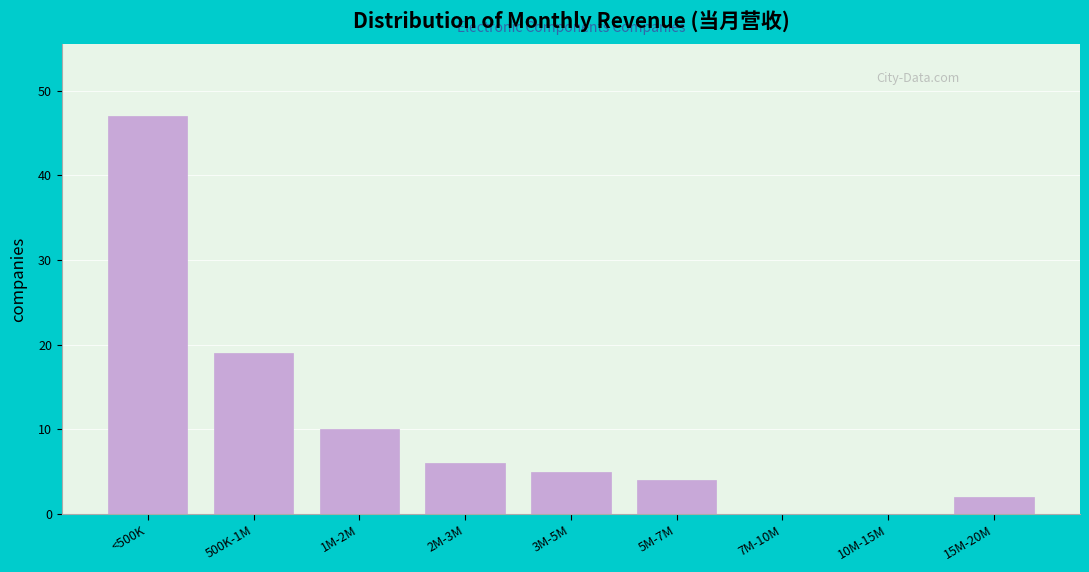

Reading right to left, transcribe all the data shown in this chart.

15M-20M=2	10M-15M=0	7M-10M=0	5M-7M=4	3M-5M=5	2M-3M=6	1M-2M=10	500K-1M=19	<500K=47